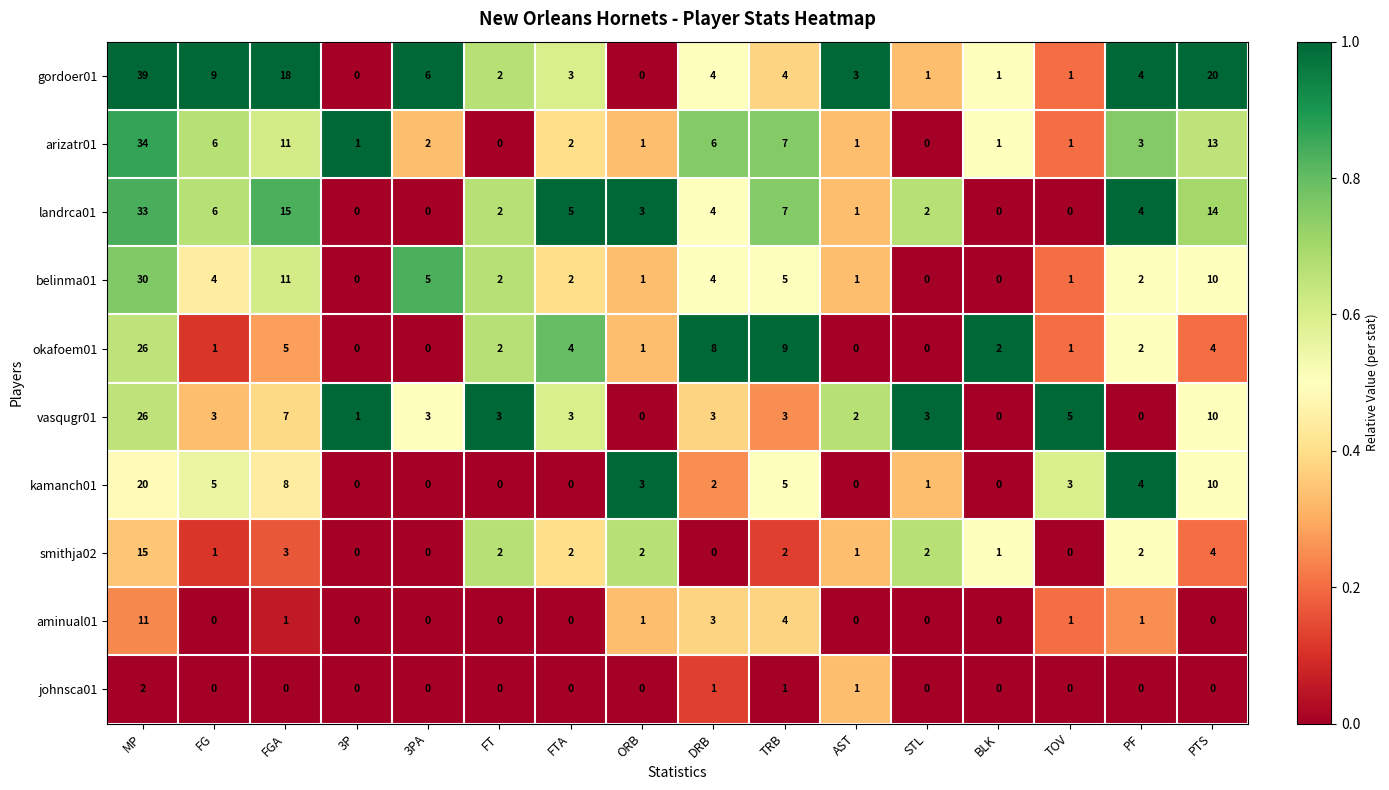

True or false: aminual01 has a value of 18 at MP.

False